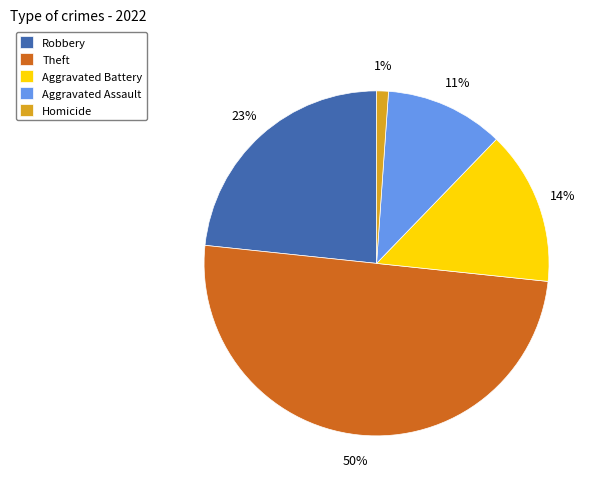

Is the sum of Theft and Aggravated Assault greater than half?

Yes